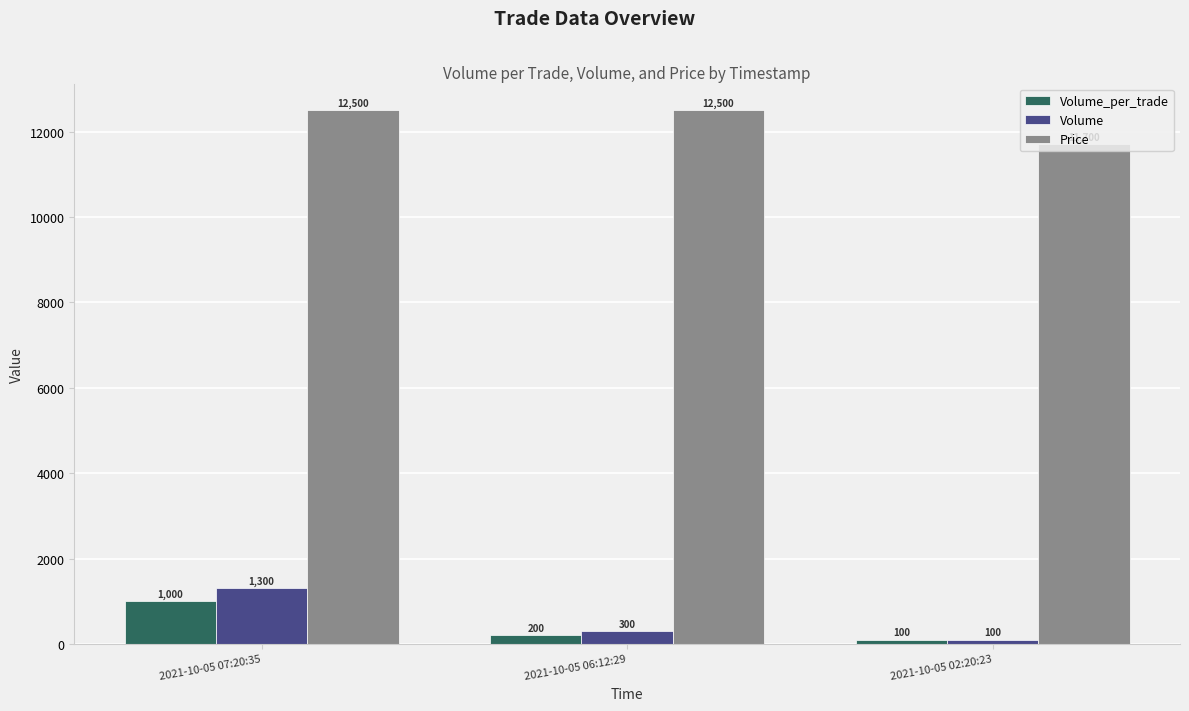

What is the difference between the Volume values at 2021-10-05 07:20:35 and 2021-10-05 02:20:23?

1200